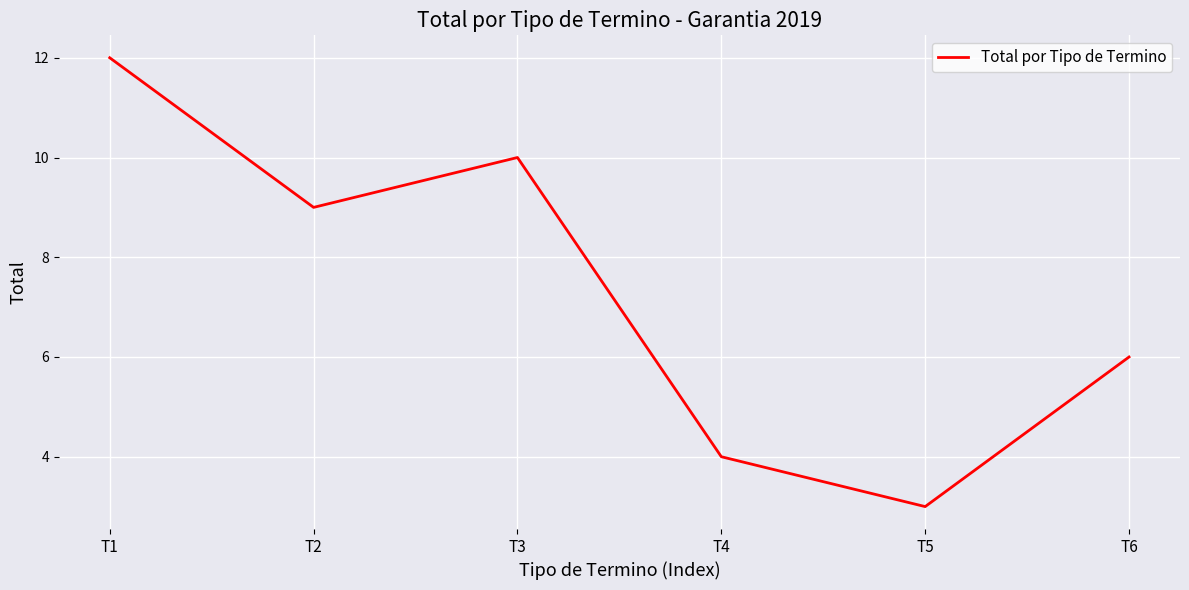

True or false: the data has more than 1 interior local peaks.

False